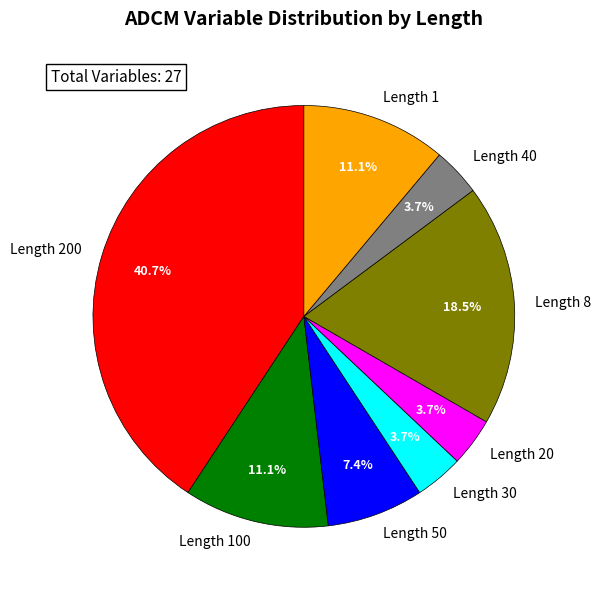

Between Length 20 and Length 50, which is larger?

Length 50